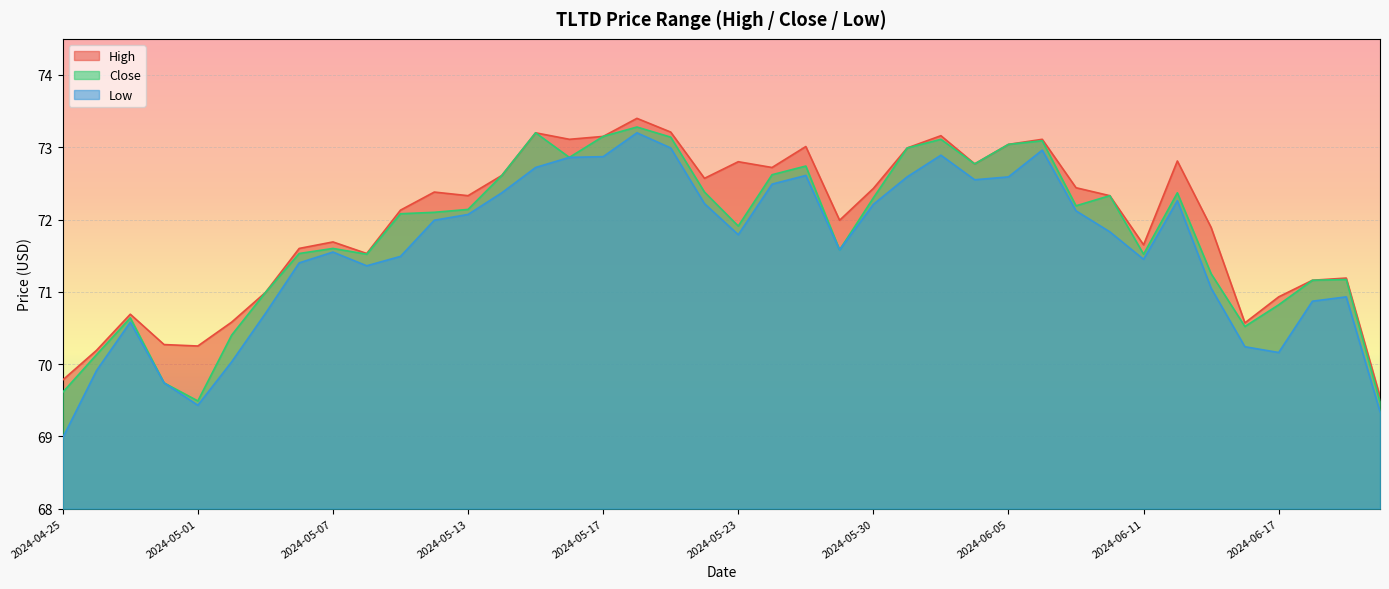

Reading left to right, what are all the values shown in this chart?

High: 69.8	70.2	70.7	70.3	70.2	70.6	71.0	71.6	71.7	71.5	72.1	72.4	72.3	72.6	73.2	73.1	73.2	73.4	73.2	72.6	72.8	72.7	73.0	72.0	72.4	73.0	73.2	72.8	73.0	73.1	72.4	72.3	71.7	72.8	71.9	70.6	70.9	71.2	71.2	69.6
Close: 69.6	70.1	70.6	69.7	69.5	70.4	71.0	71.5	71.6	71.5	72.1	72.1	72.1	72.6	73.2	72.9	73.2	73.3	73.1	72.4	71.9	72.6	72.7	71.6	72.3	73.0	73.1	72.8	73.0	73.1	72.2	72.3	71.5	72.4	71.2	70.5	70.8	71.2	71.2	69.5
Low: 69.0	69.9	70.6	69.7	69.4	70.0	70.7	71.4	71.6	71.4	71.5	72.0	72.1	72.4	72.7	72.9	72.9	73.2	73.0	72.2	71.8	72.5	72.6	71.6	72.2	72.6	72.9	72.6	72.6	73.0	72.1	71.8	71.4	72.3	71.1	70.2	70.2	70.9	70.9	69.3